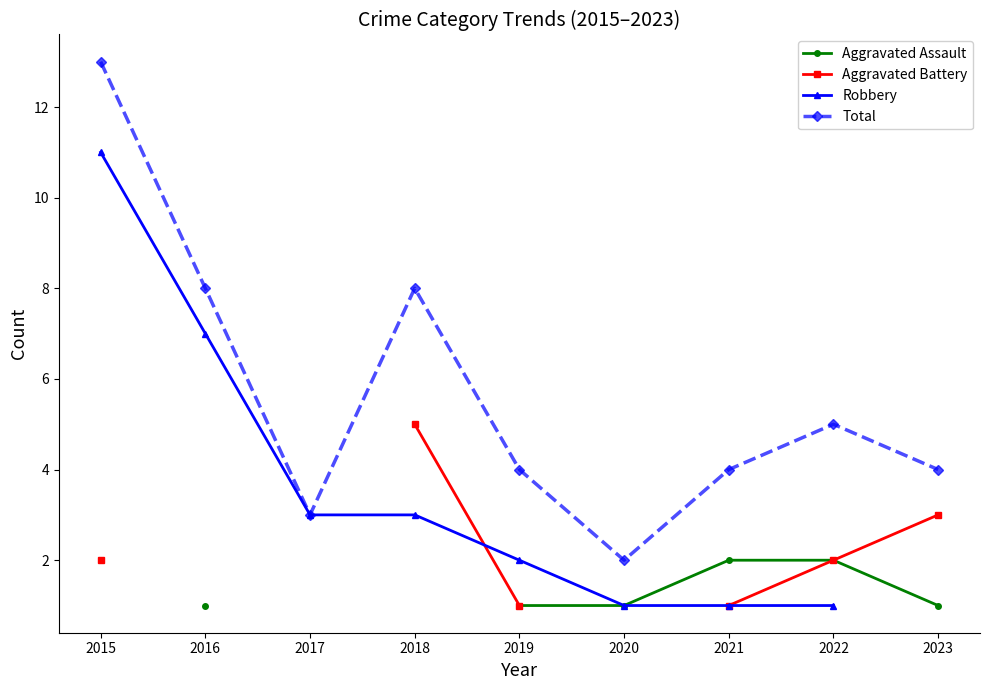

True or false: Total has a value of 3 at 2017.

True